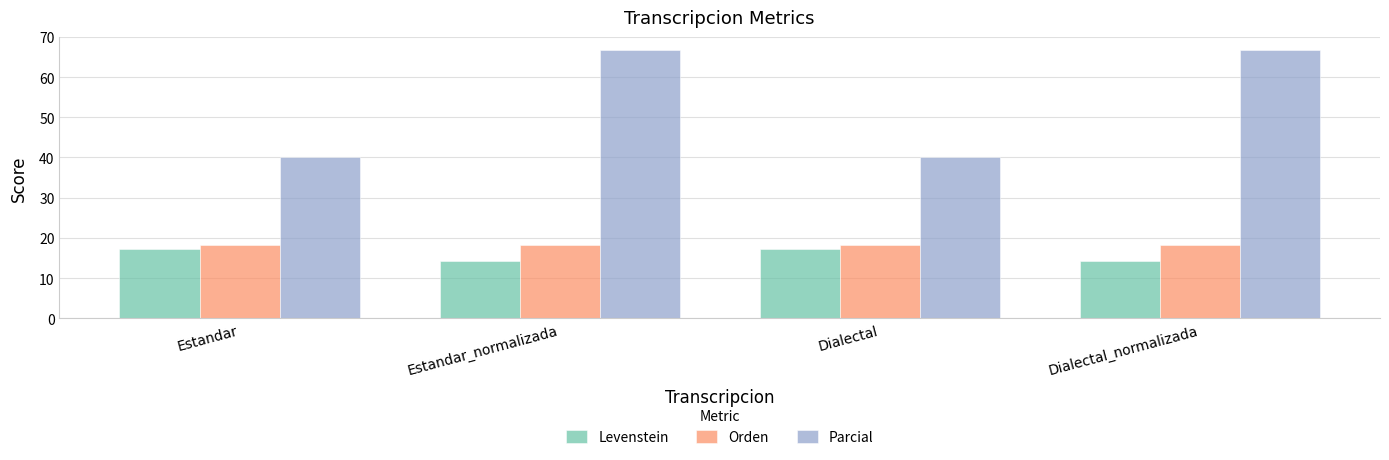

What is the spread (max minus min) of values at Estandar_normalizada?

52.4